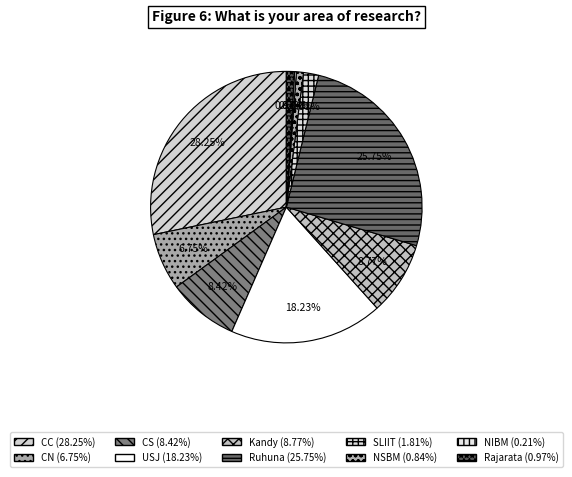

Is the sum of CC and Kandy greater than half?

No